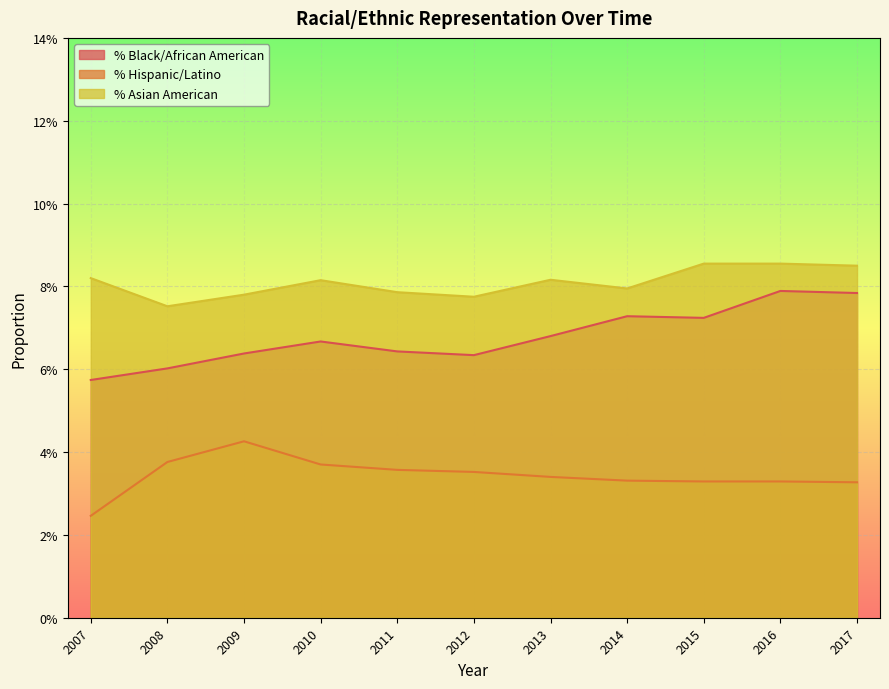

True or false: % Black/African American and % Hispanic/Latino cross at least once.

False